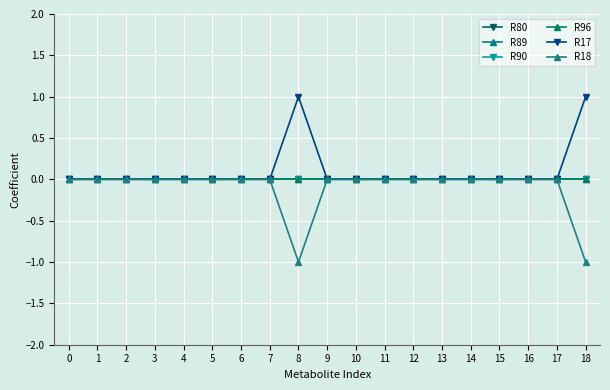

Does the chart have visible grid lines?

Yes